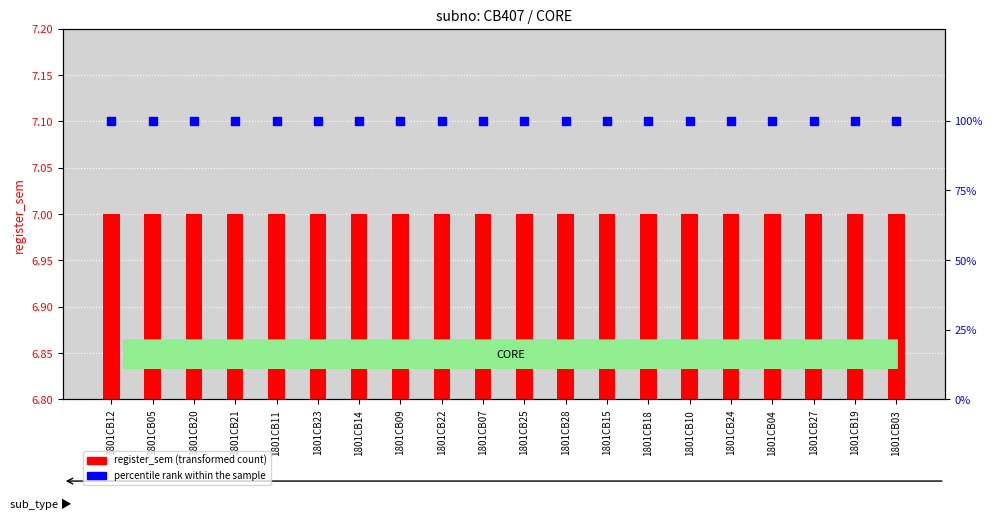

At how many categories does at least one series exceed 65?

20